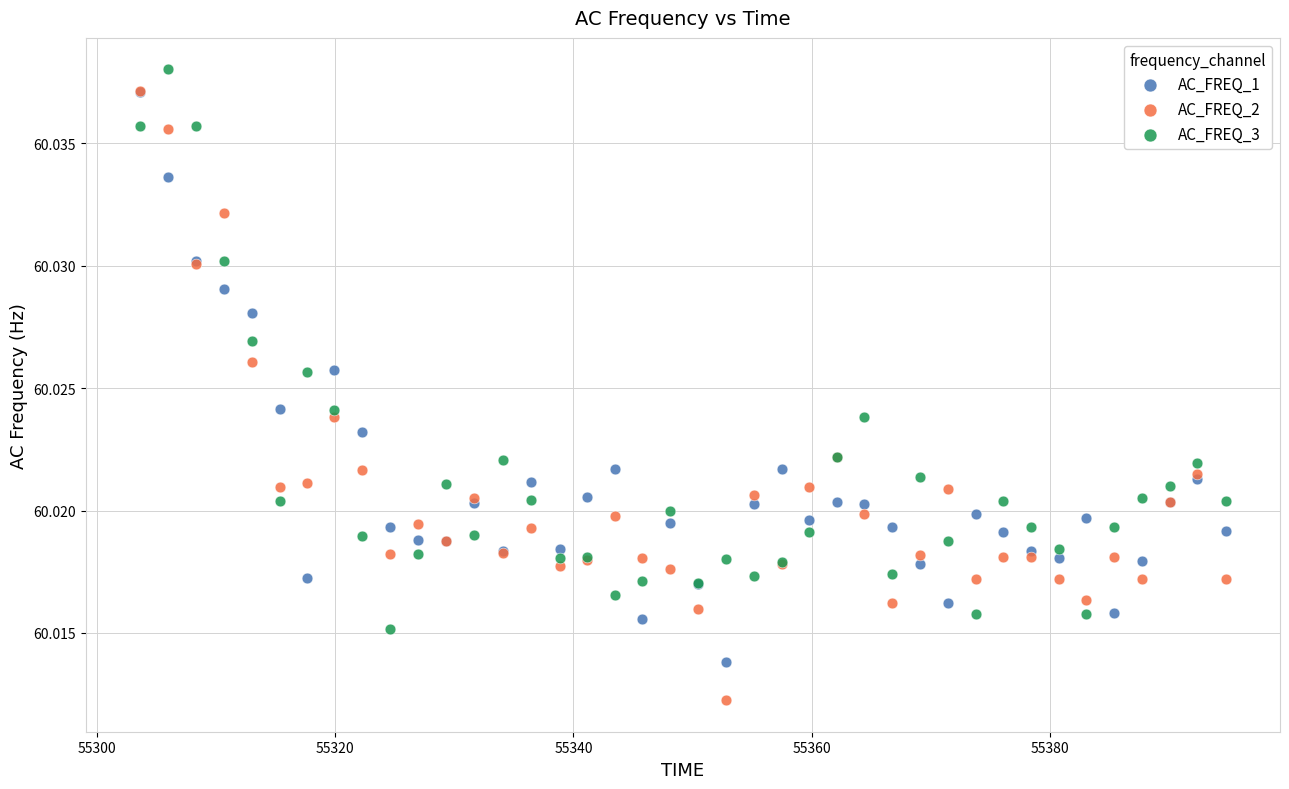

Which series reaches the minimum Y coordinate?

AC_FREQ_2